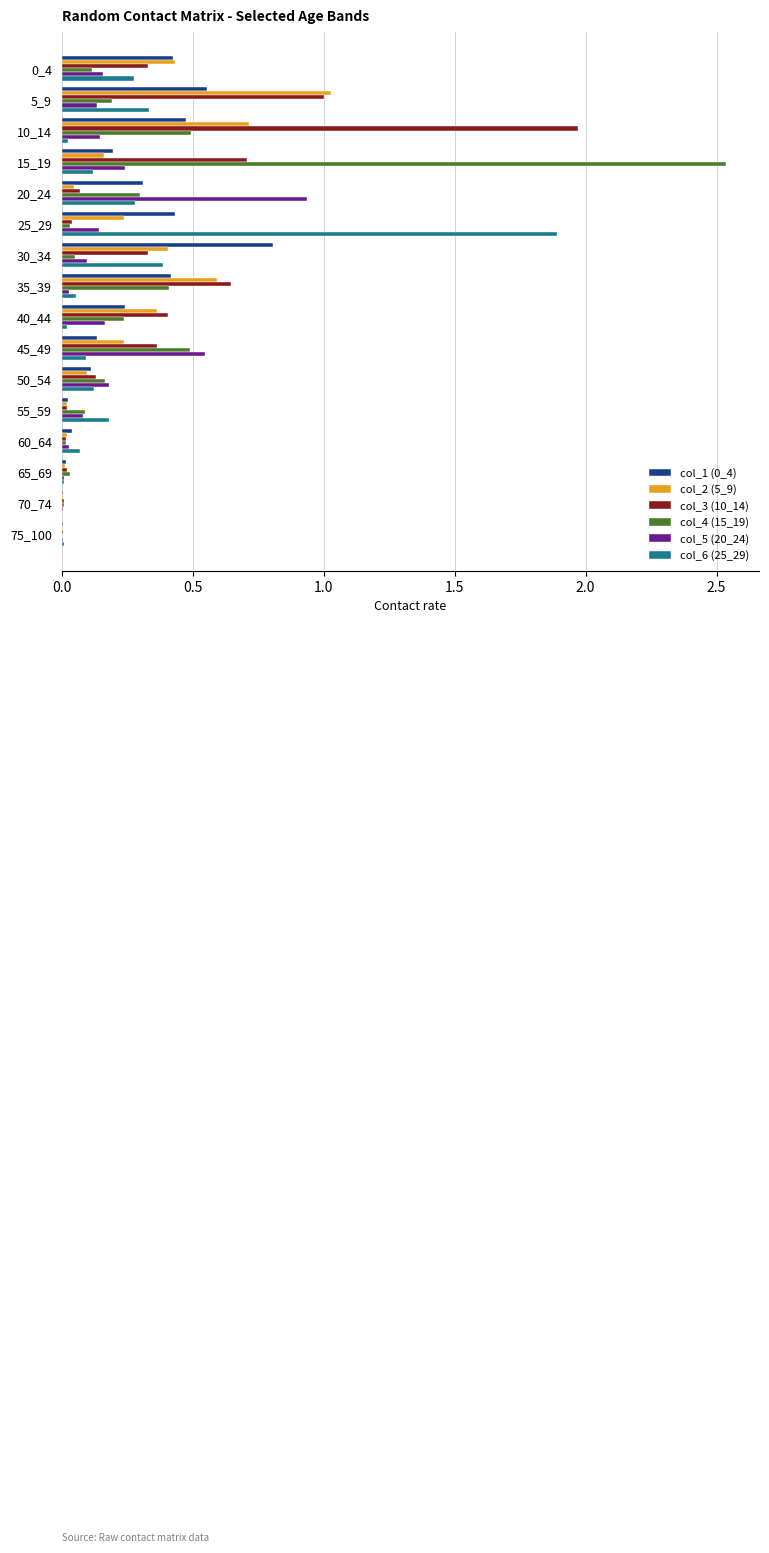

True or false: col_6 (25_29) has a value of 0.3 at 0_4.

True